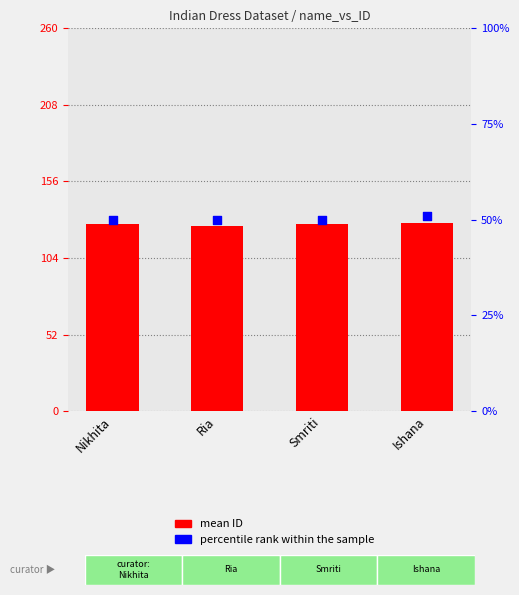

Which series has the largest Y range (max minus min)?

mean ID